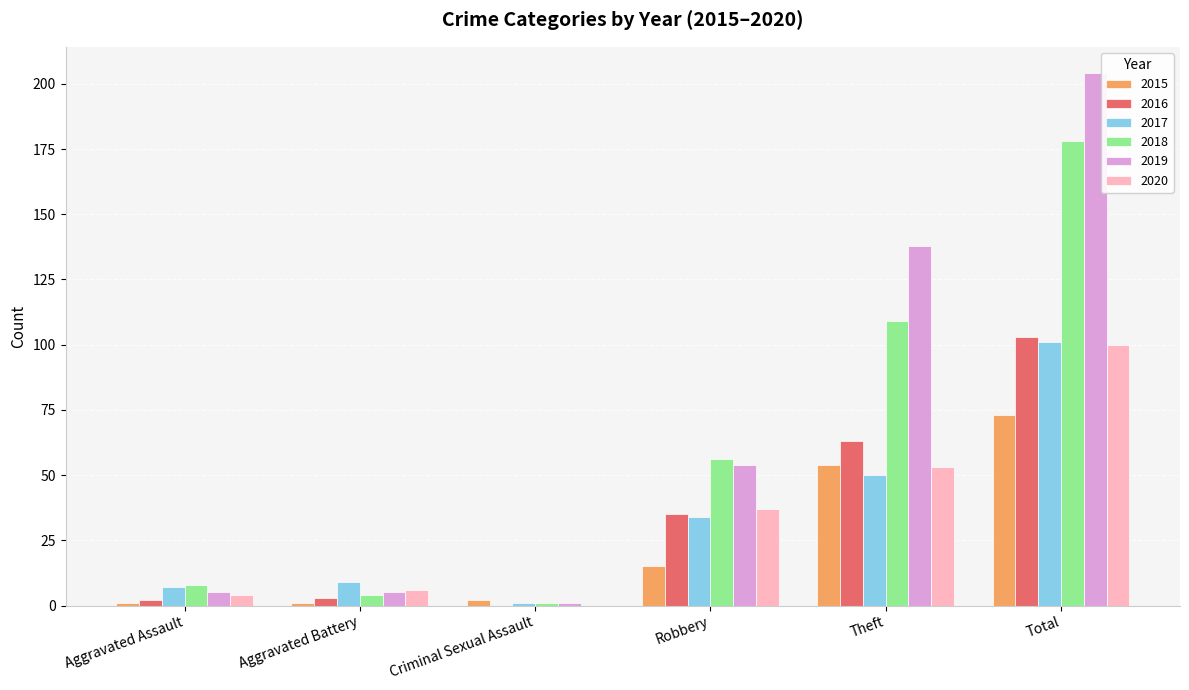

The value of 2020 at Theft is 72. True or false?

False